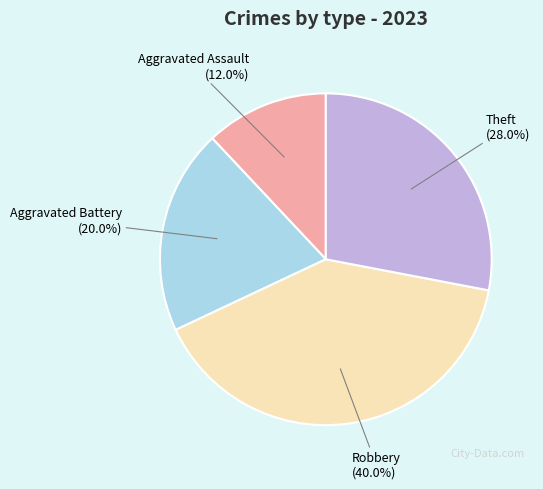

Does any single category account for the majority?

No